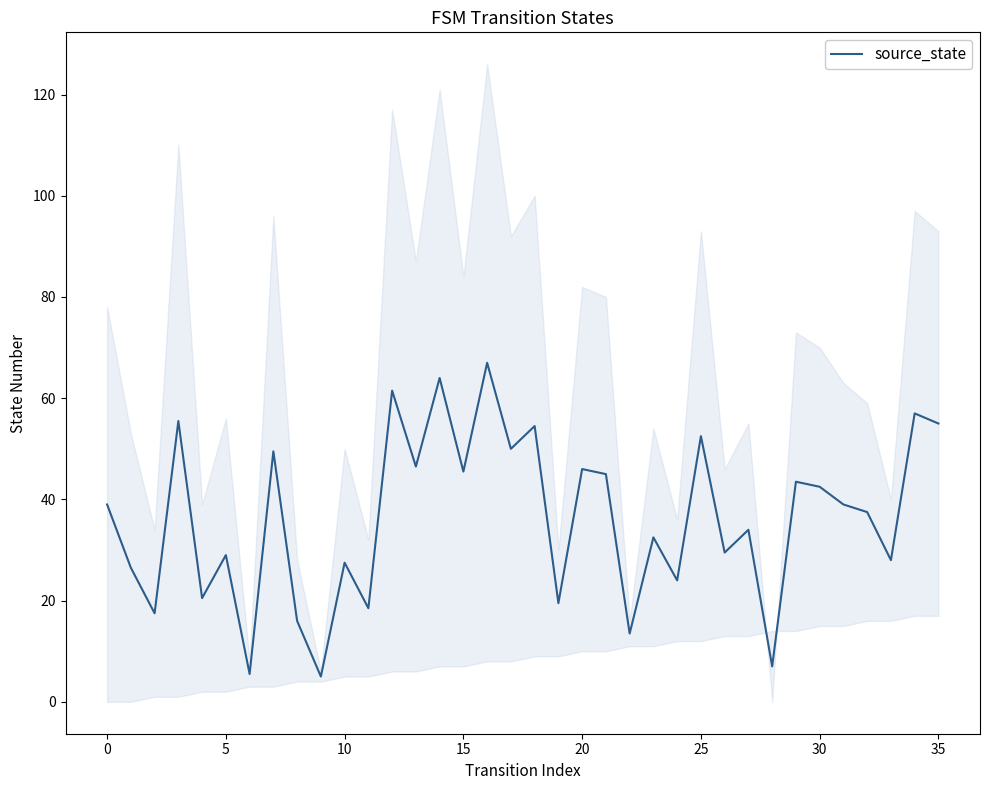

What is the highest value of the source_state series?

67.0